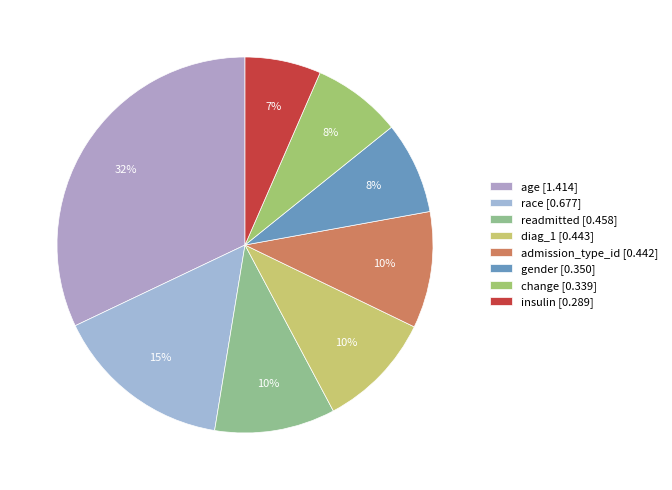

How many segments does this pie chart have?

8